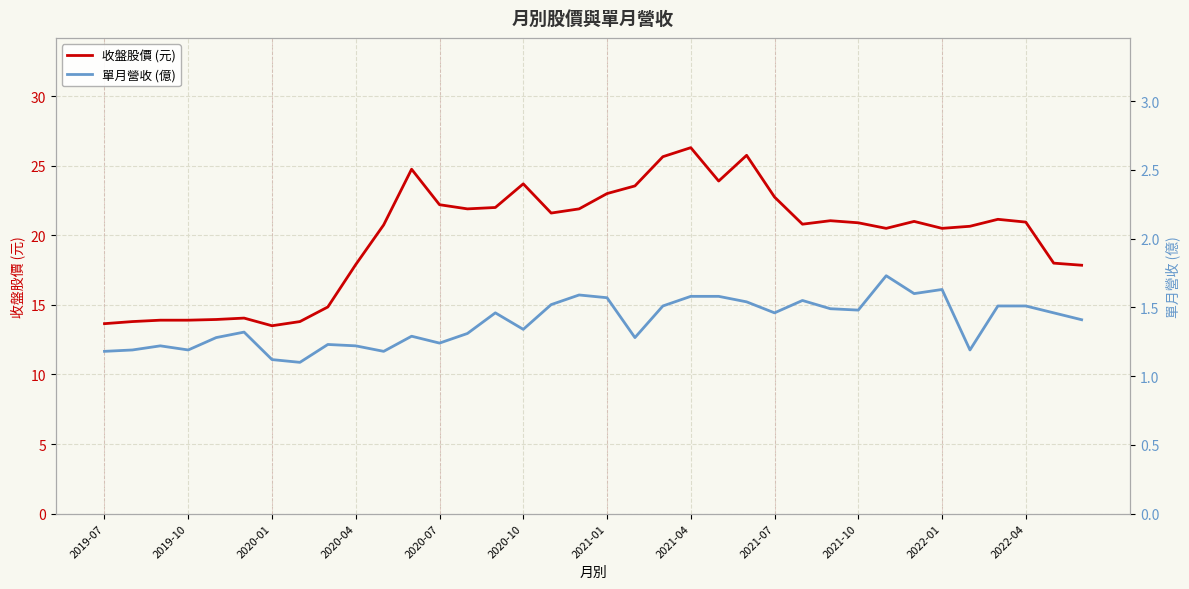

True or false: 單月營收 (億) has more than 1 interior local peaks.

True